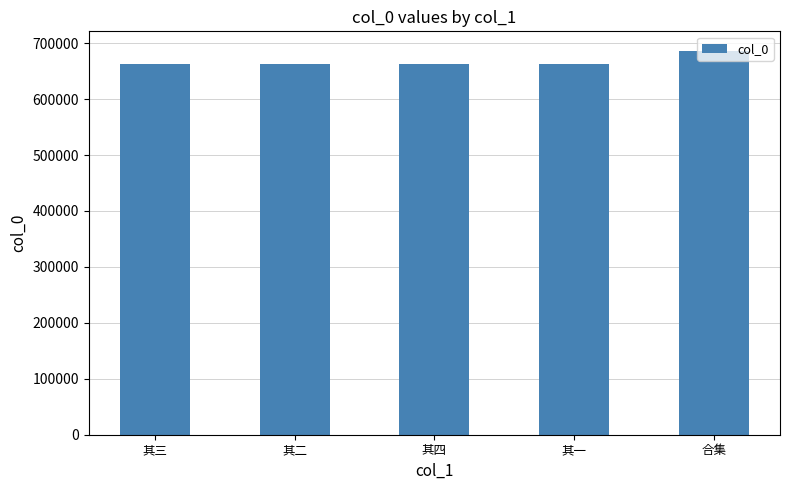

What is the greatest value displayed?

686776